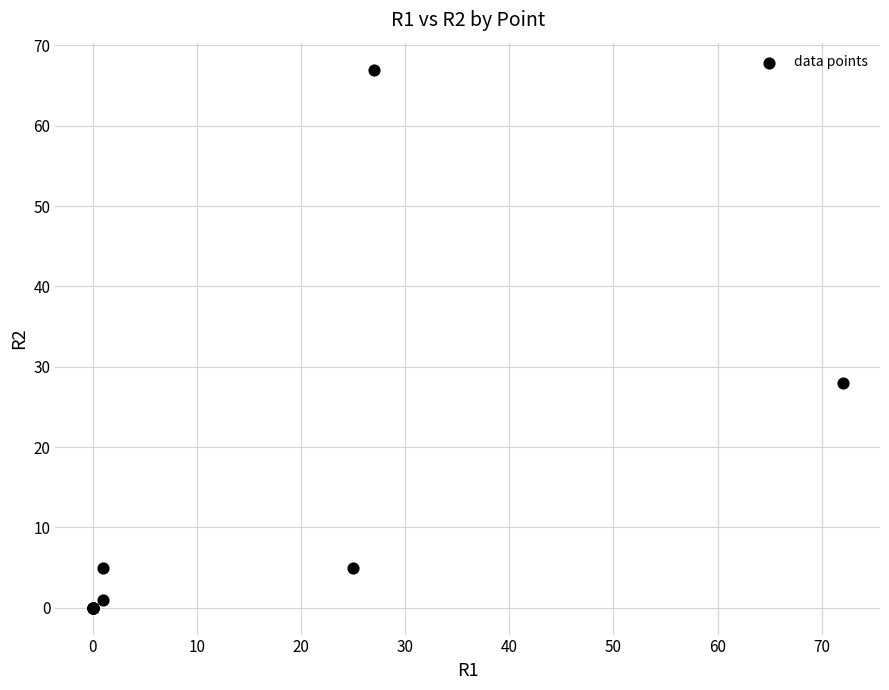

What Y value in the scatter plot is closest to 33?

28